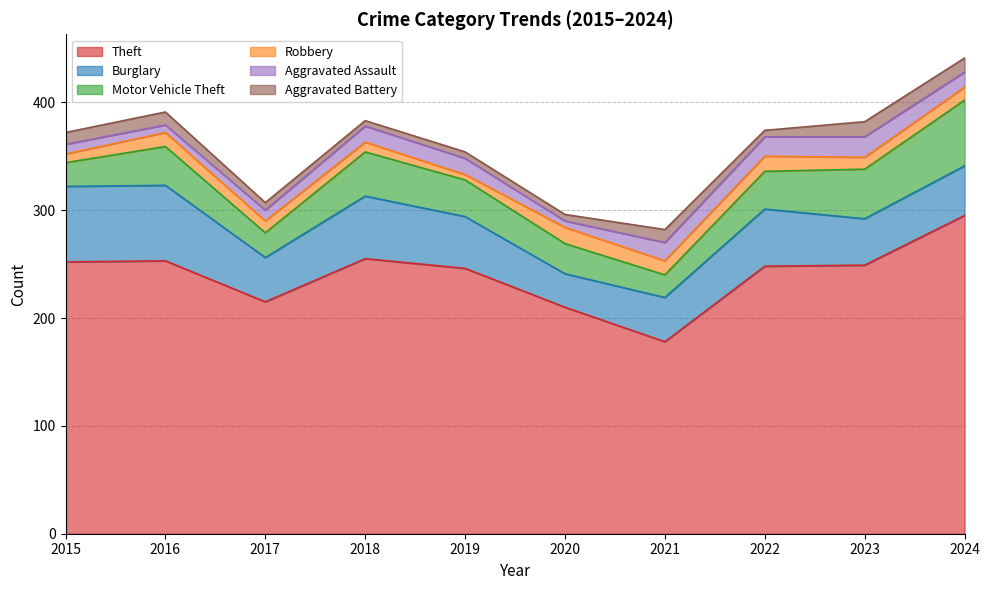

Which series has the largest total across all categories?

Theft